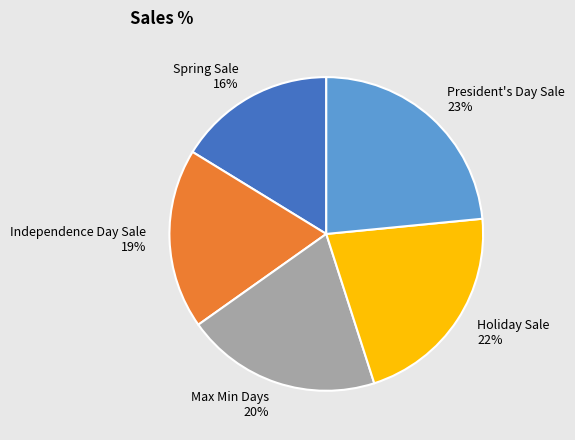

To the nearest percent, what is the difference between the largest and smallest slice percentages?

7%